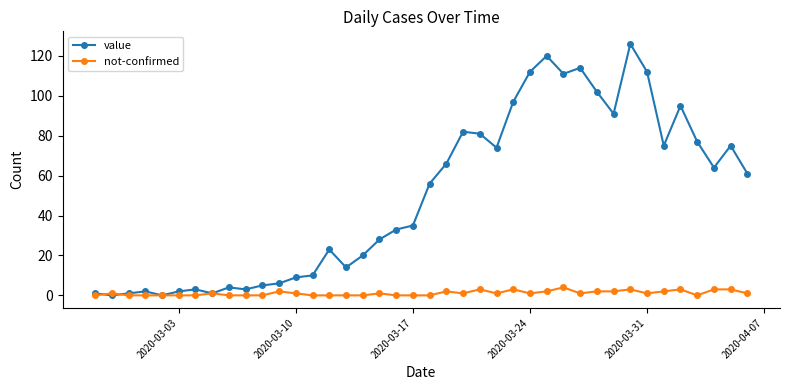

Does the chart have visible grid lines?

No